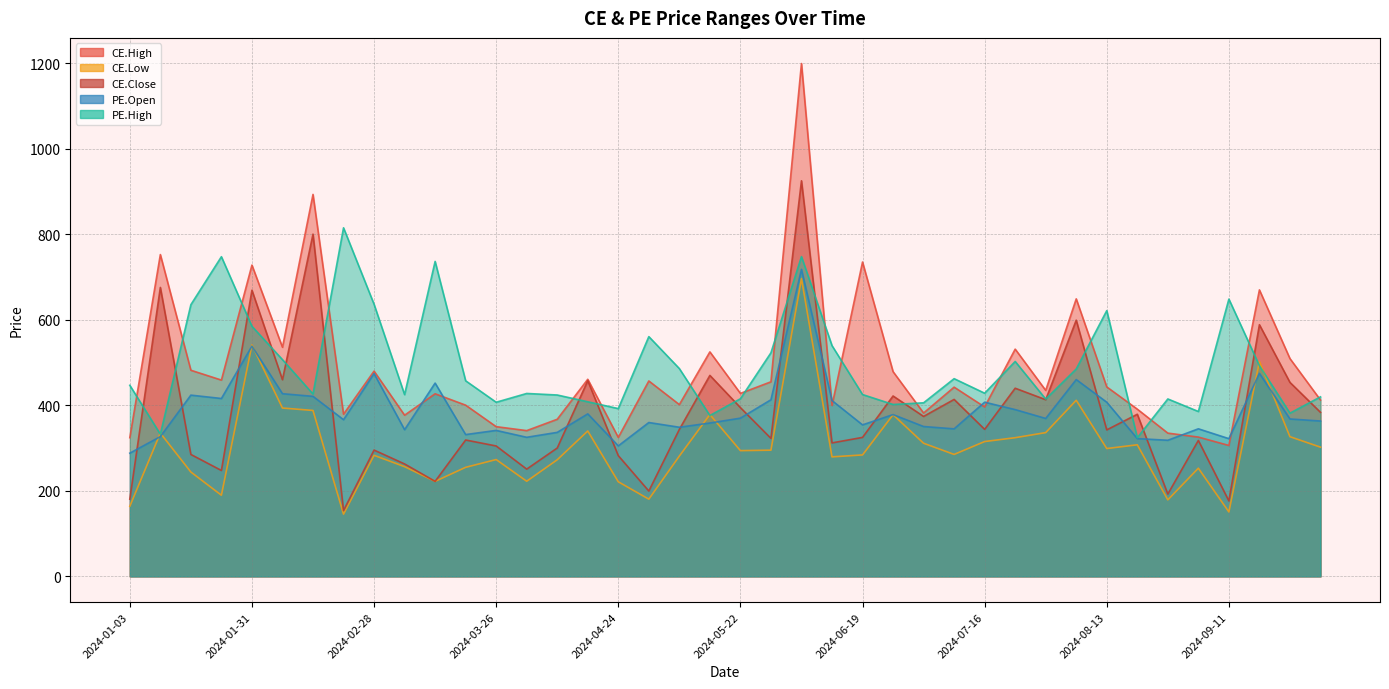

List the labels in order of PE.High value, largest first.

2024-02-21, 2024-06-05, 2024-01-23, 2024-03-13, 2024-09-11, 2024-02-28, 2024-01-17, 2024-08-13, 2024-01-31, 2024-04-30, 2024-06-12, 2024-05-29, 2024-02-07, 2024-07-24, 2024-09-18, 2024-05-08, 2024-08-07, 2024-07-10, 2024-03-20, 2024-01-03, 2024-07-16, 2024-04-03, 2024-02-14, 2024-06-19, 2024-03-05, 2024-04-09, 2024-10-01, 2024-05-22, 2024-08-28, 2024-07-31, 2024-04-16, 2024-03-26, 2024-07-03, 2024-06-26, 2024-04-24, 2024-09-04, 2024-09-25, 2024-05-15, 2024-01-10, 2024-08-21